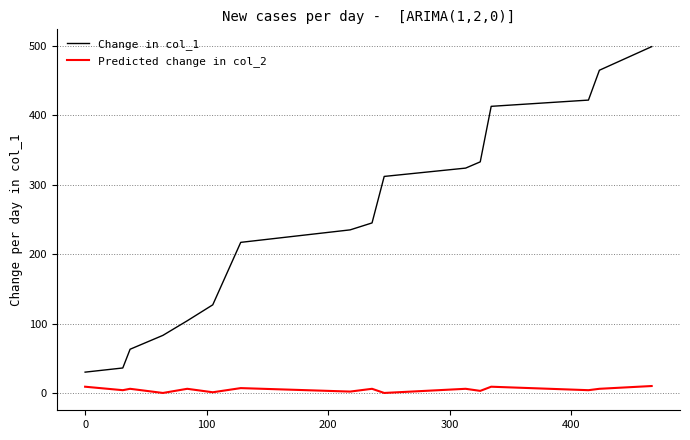

Rank the series by their maximum value, from lowest to highest.

Predicted change in col_2, Change in col_1